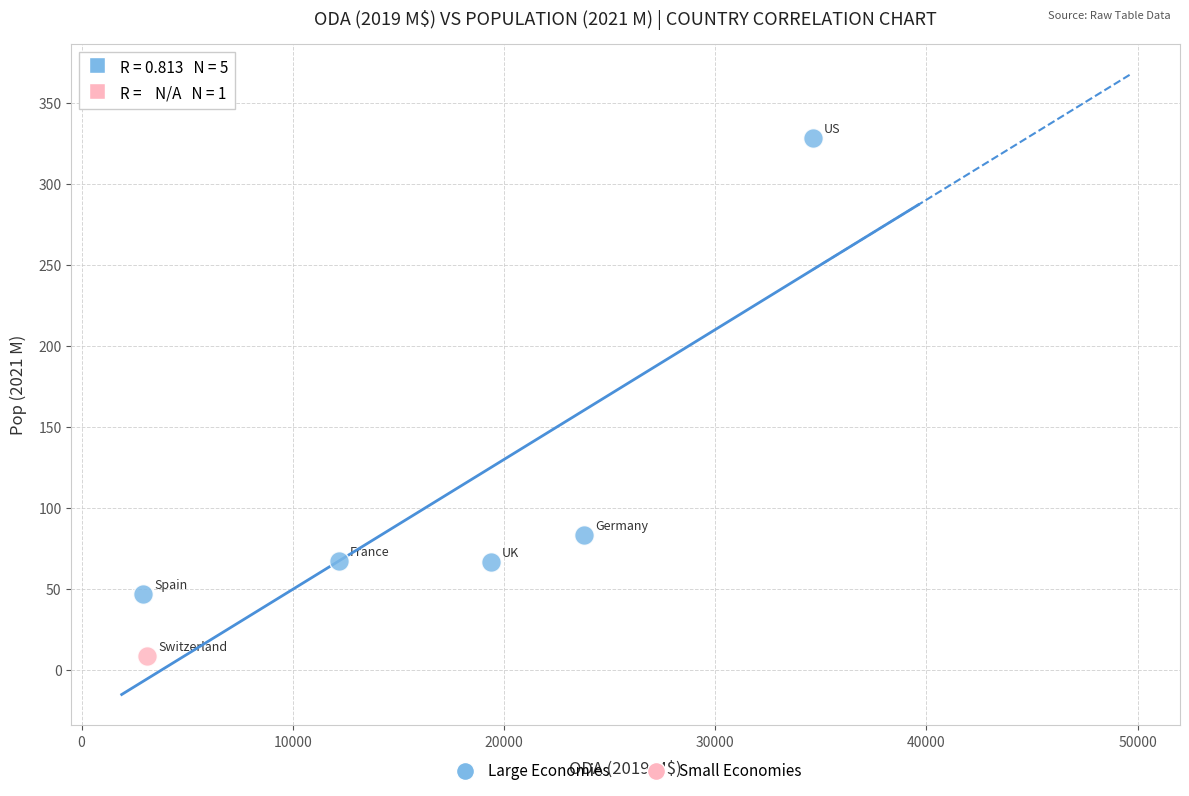

What are all the series names shown in the legend?

Large Economies, Small Economies